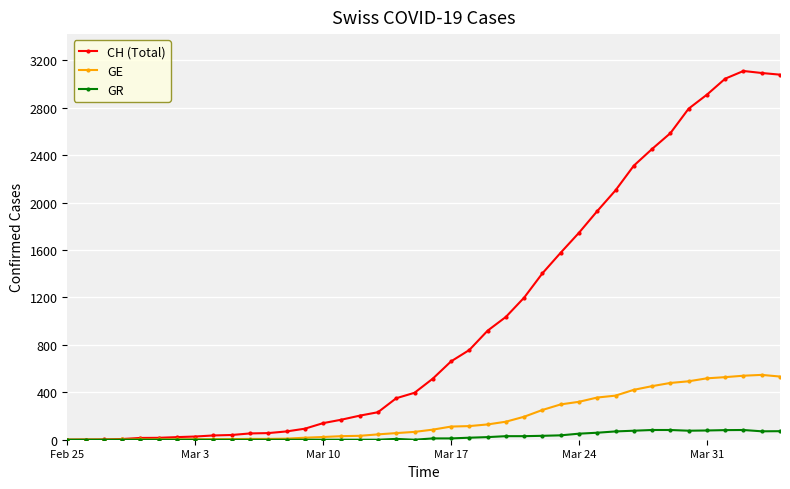

What is the average value of the CH (Total) series?

1029